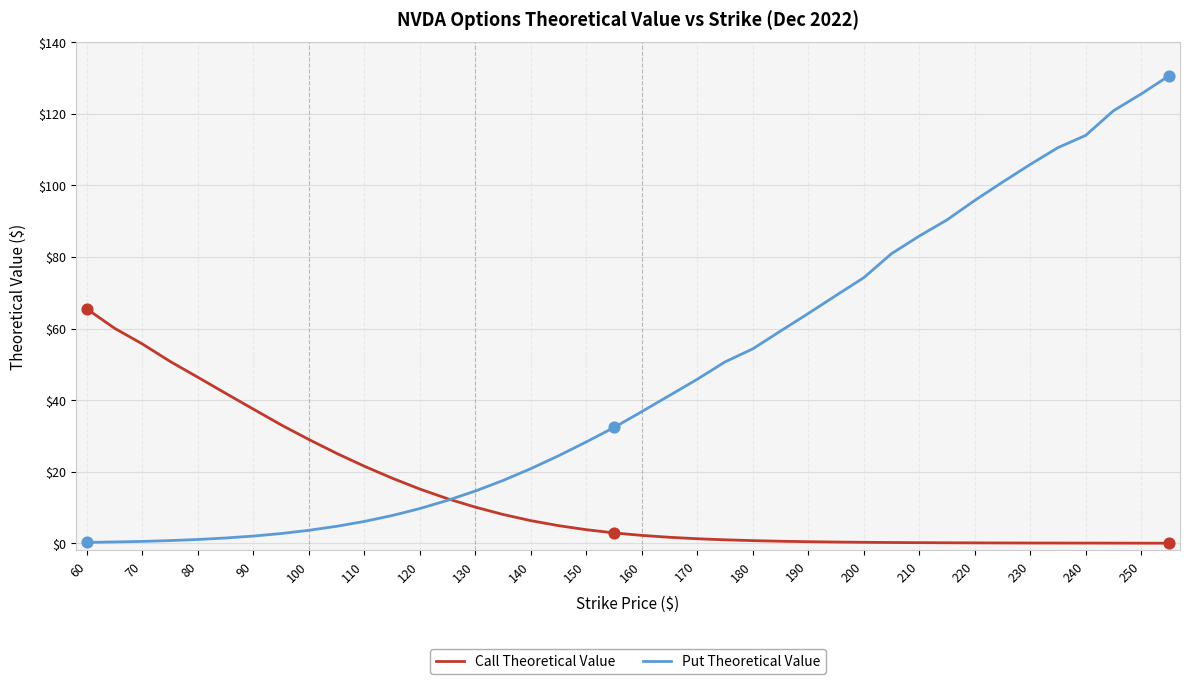

Which series has the widest spread of values?

Put Theoretical Value